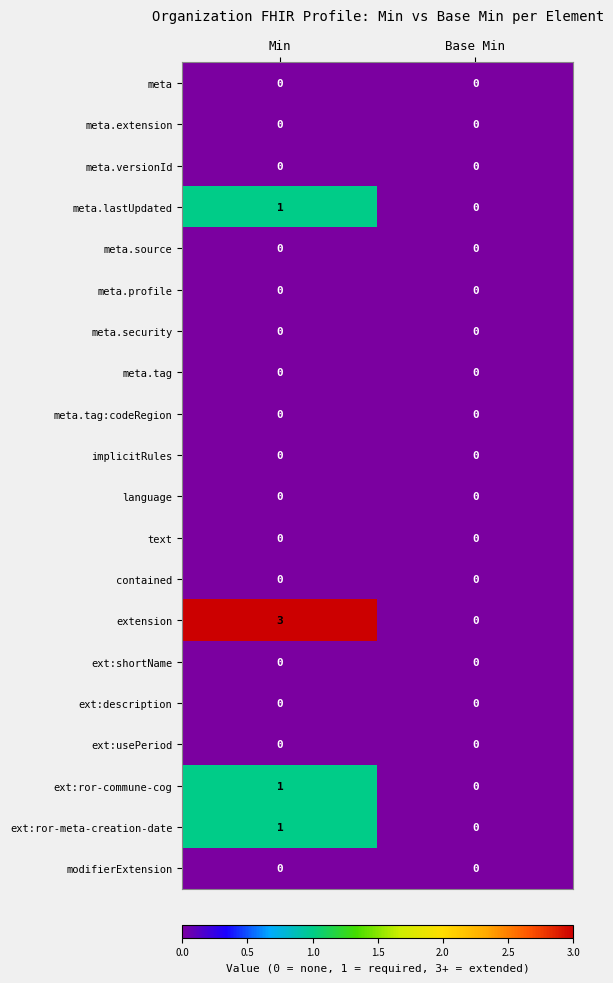

At which label does meta.lastUpdated reach its minimum?

Base Min